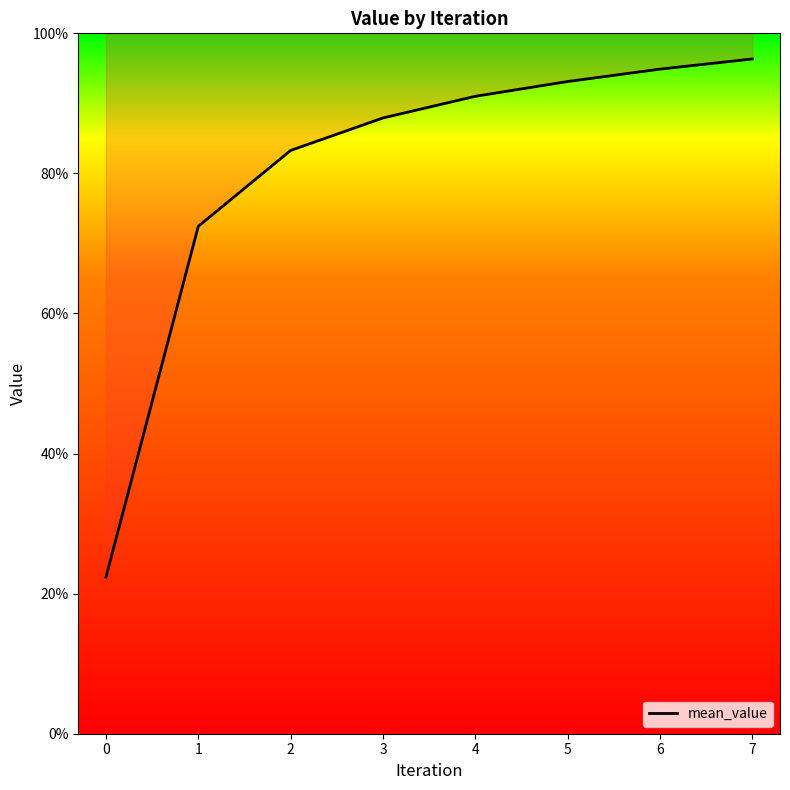

Is it true that the value at 4 is 1.4?

False